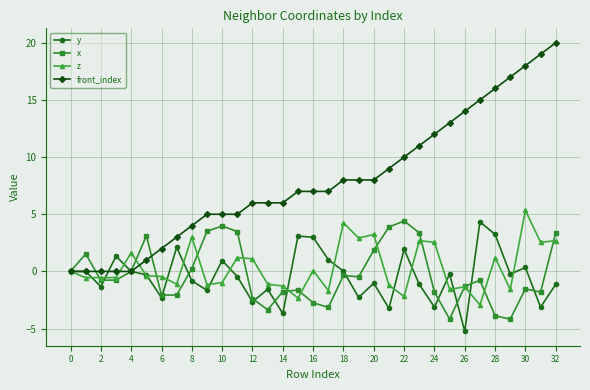

What is the value of the y point at the 15th from the left?

-3.7